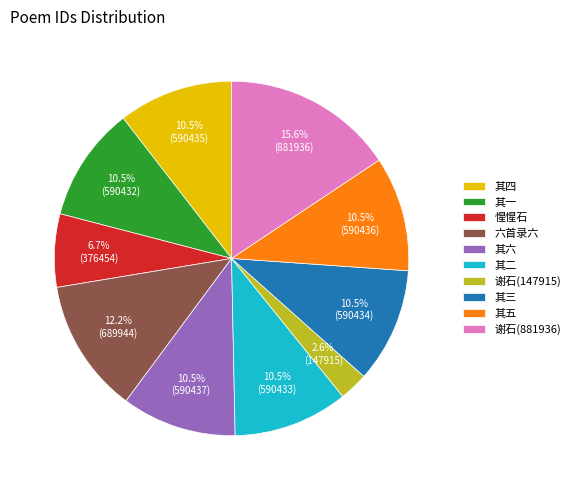

Which category has the biggest portion of the pie?

谢石(881936)